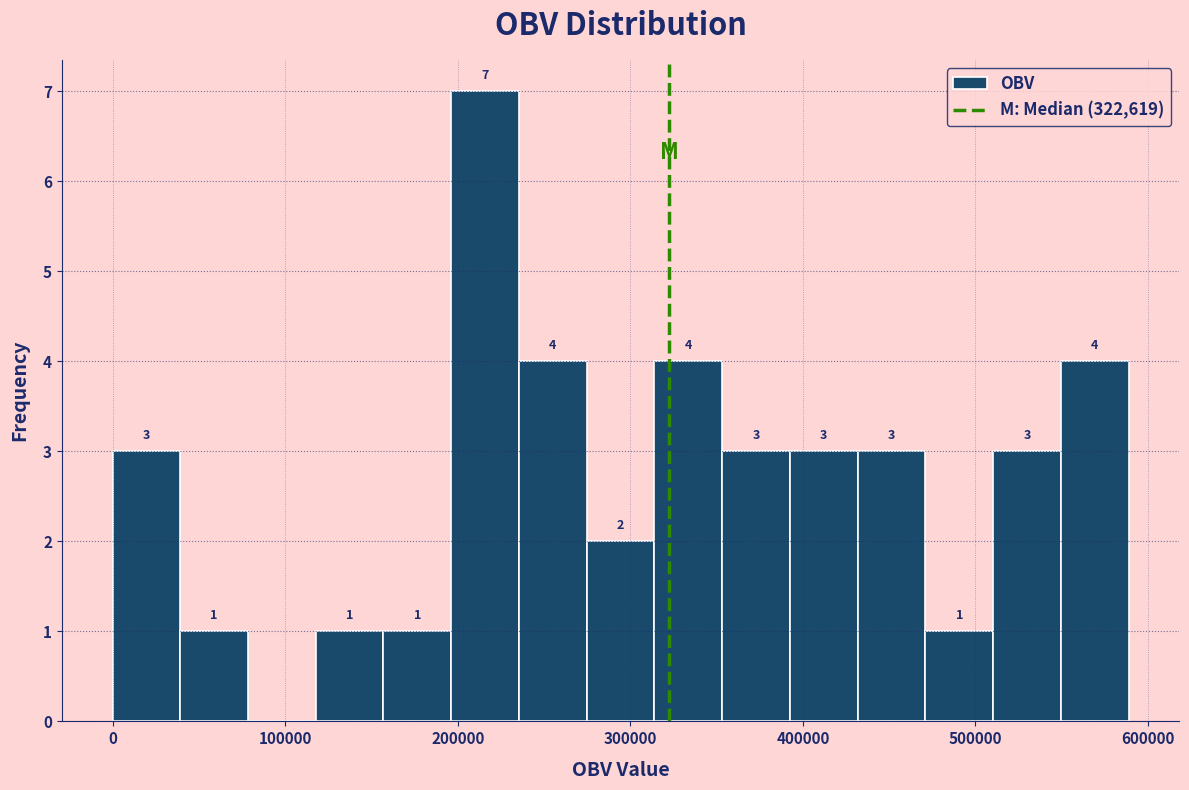

Around what value on the x-axis is the tallest bar? Give the approximate position of its centre, as read against the axis.

220000